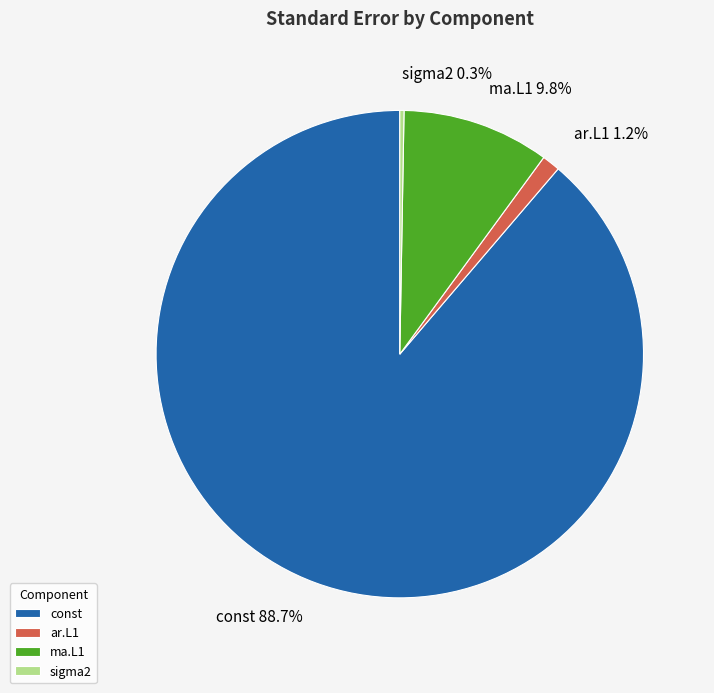

Is the sum of sigma2 and const greater than half?

Yes